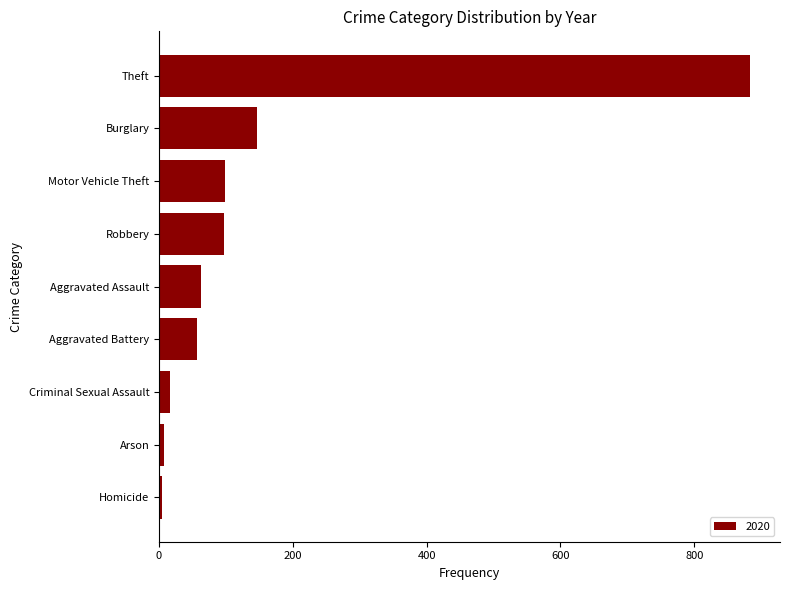

How many distinct data groups are displayed?

1